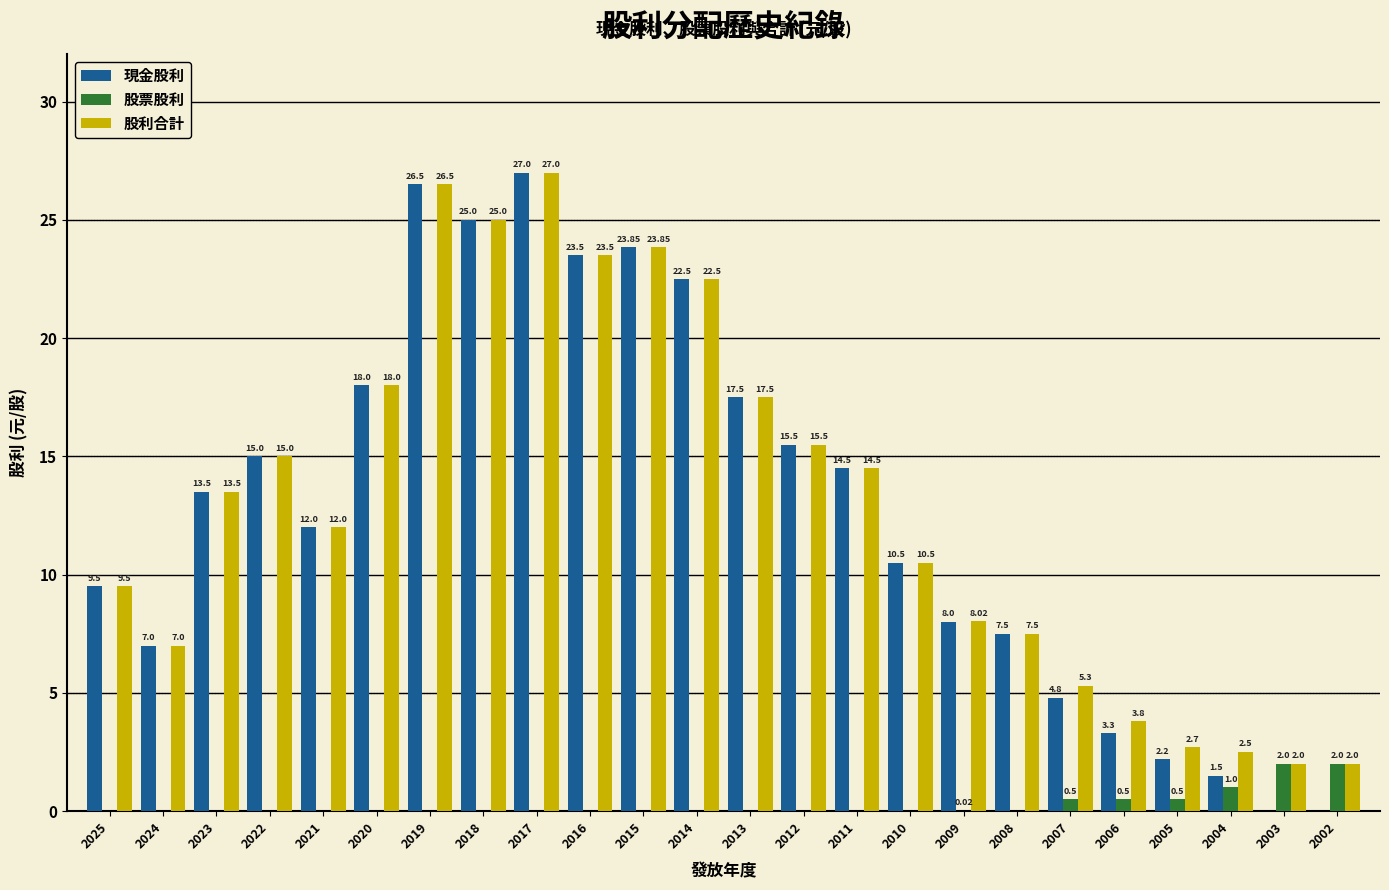

Is the value of 現金股利 at 2008 greater than the value of 股利合計 at 2014?

No